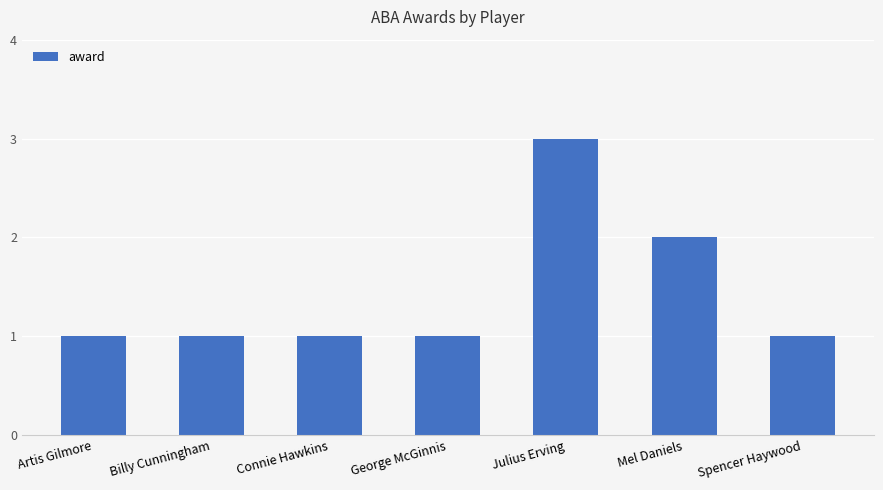

The value at Spencer Haywood is 0. True or false?

False